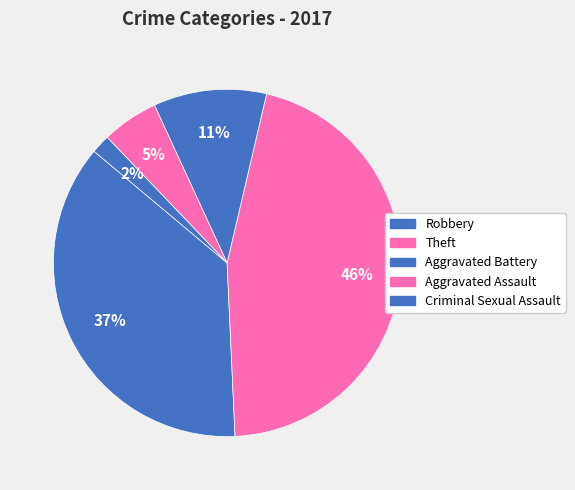

Which category has the smallest portion of the pie?

Criminal Sexual Assault